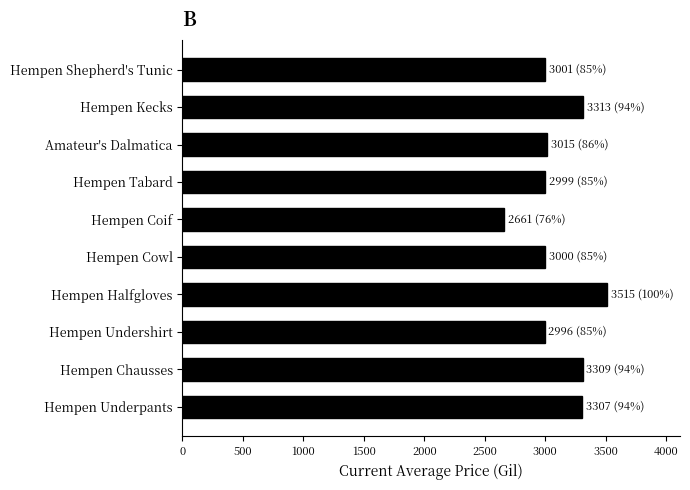

At which category does the chart reach its minimum across all series?

Hempen Coif